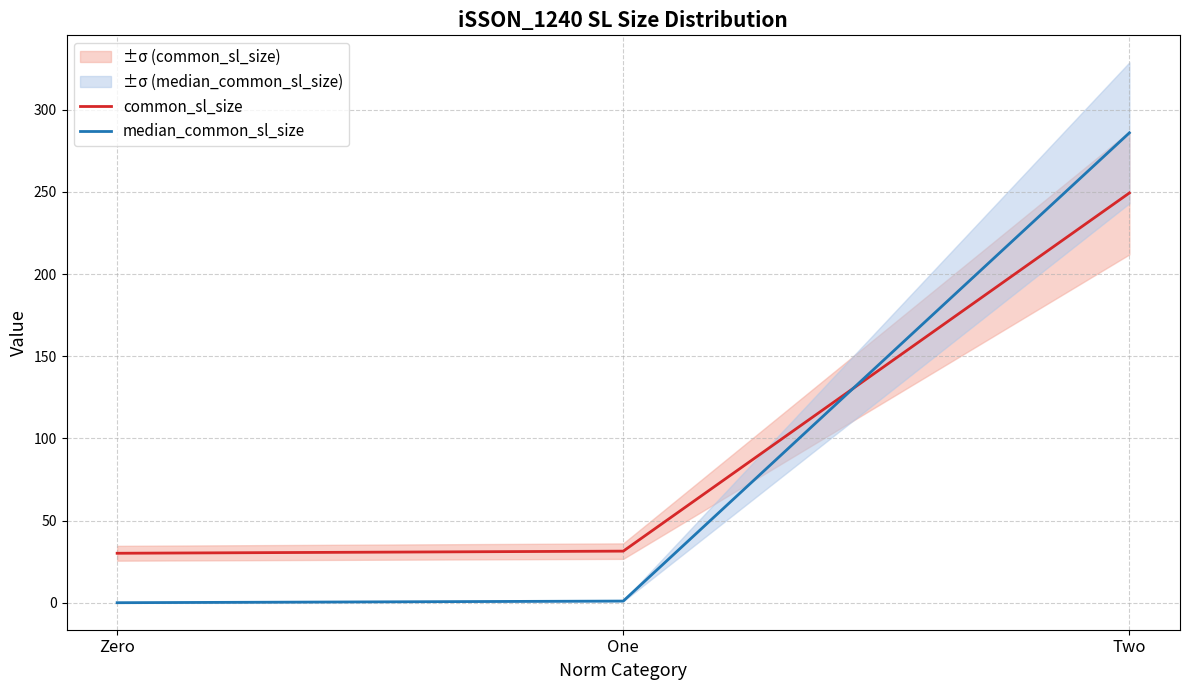

The median_common_sl_size series shows 412.4 at Two. True or false?

False